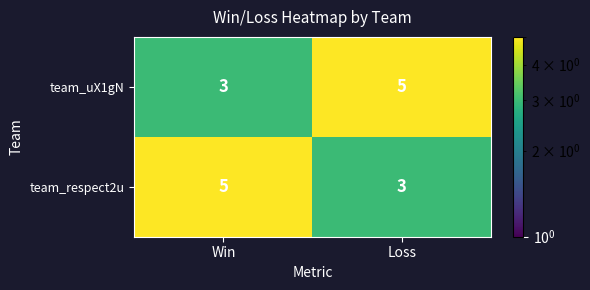

What is the lowest value of the team_respect2u series?

3